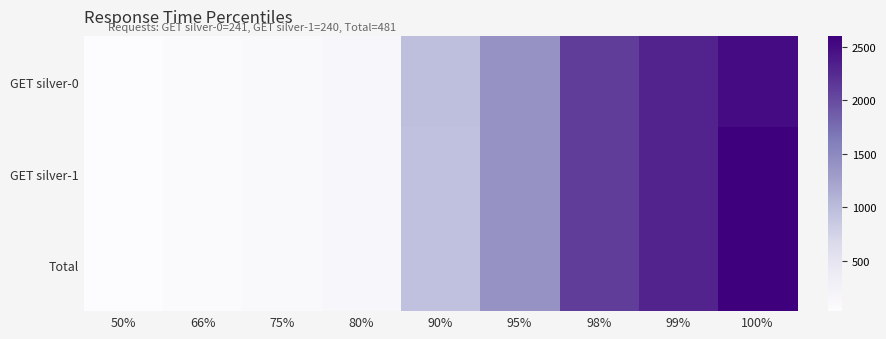

Reading right to left, what are all the values shown in this chart?

GET silver-0: 100%=2500	99%=2300	98%=2100	95%=1400	90%=970	80%=140	75%=100	66%=71	50%=33
GET silver-1: 100%=2600	99%=2300	98%=2100	95%=1400	90%=950	80%=140	75%=100	66%=73	50%=38
Total: 100%=2600	99%=2300	98%=2100	95%=1400	90%=950	80%=140	75%=100	66%=72	50%=36